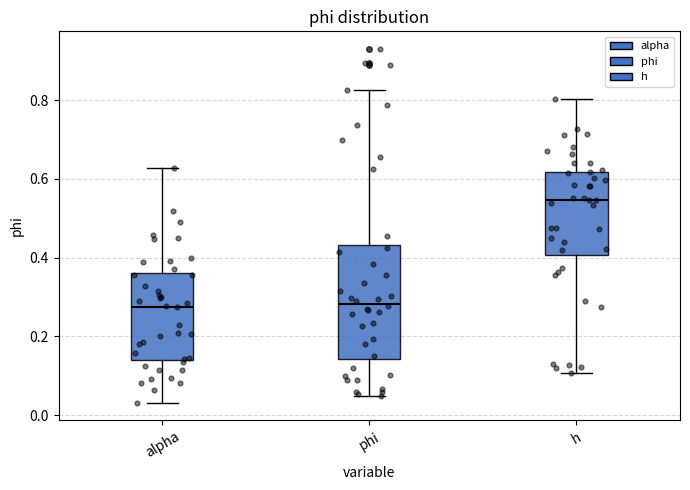

Which box is the tallest, from its lower edge to its upper edge?

phi